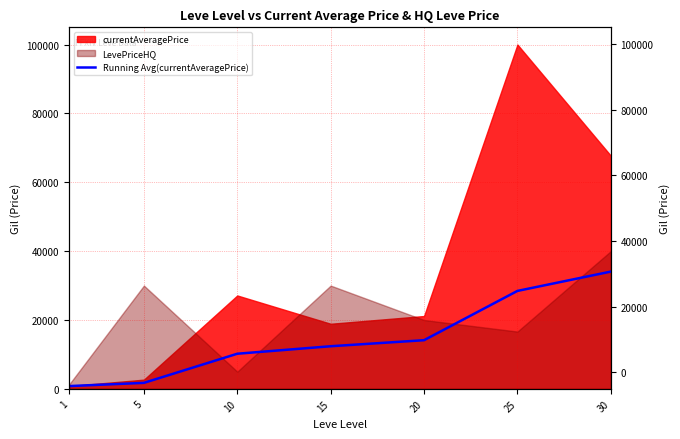

Read the value at 20.

14136.5